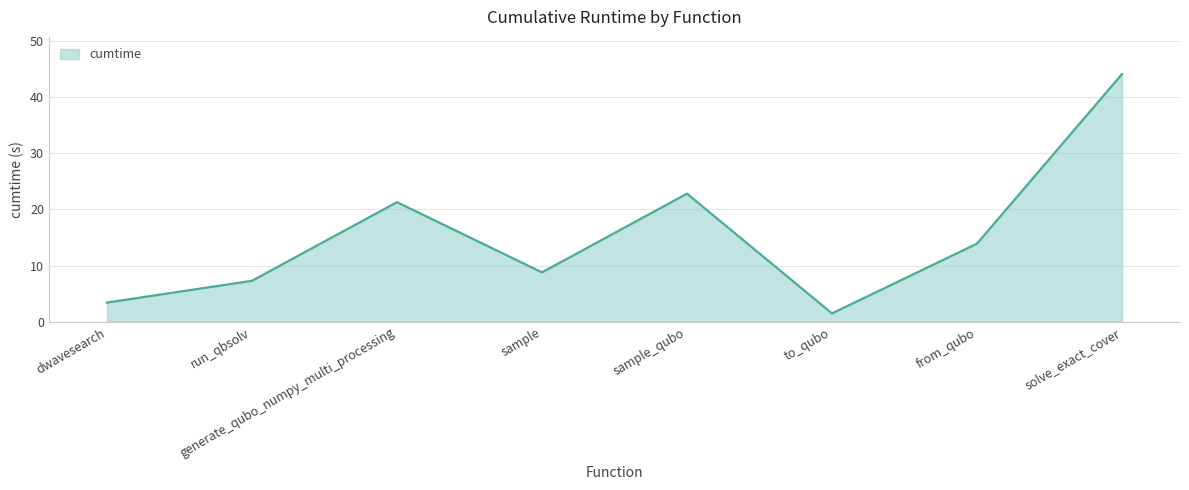

What is the minimum value shown in the chart?

1.5